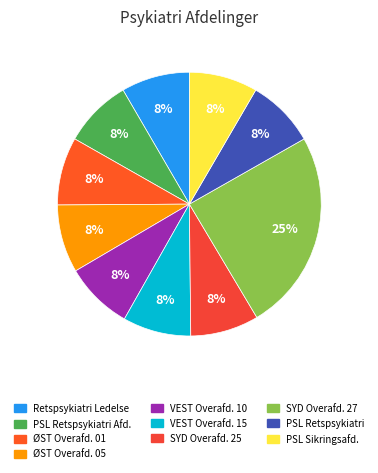

Which category has the smallest portion of the pie?

Psykiatri ØST Overafd. 01